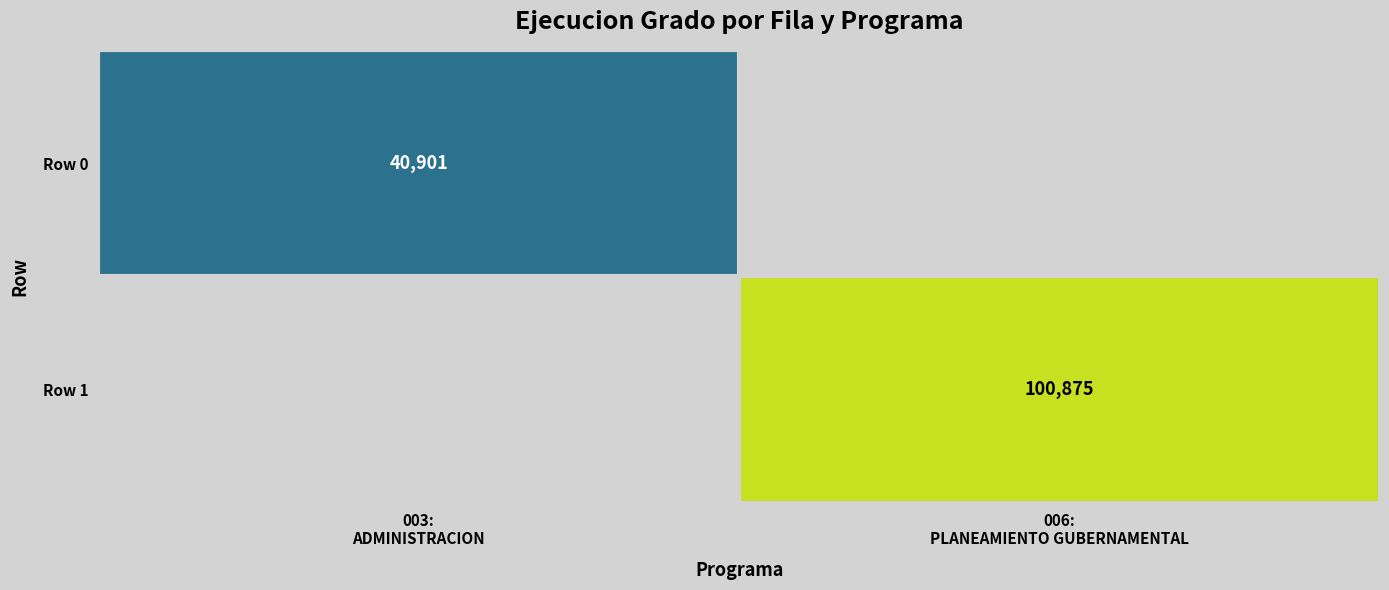

Which series has the widest spread of values?

Row 0